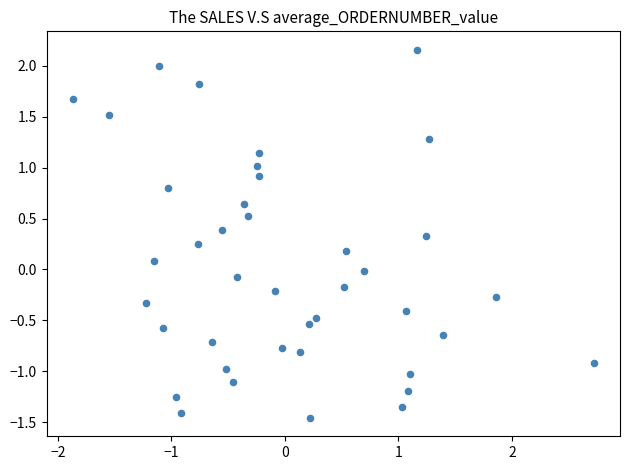

What is the range of X values (max minus min)?

4.6